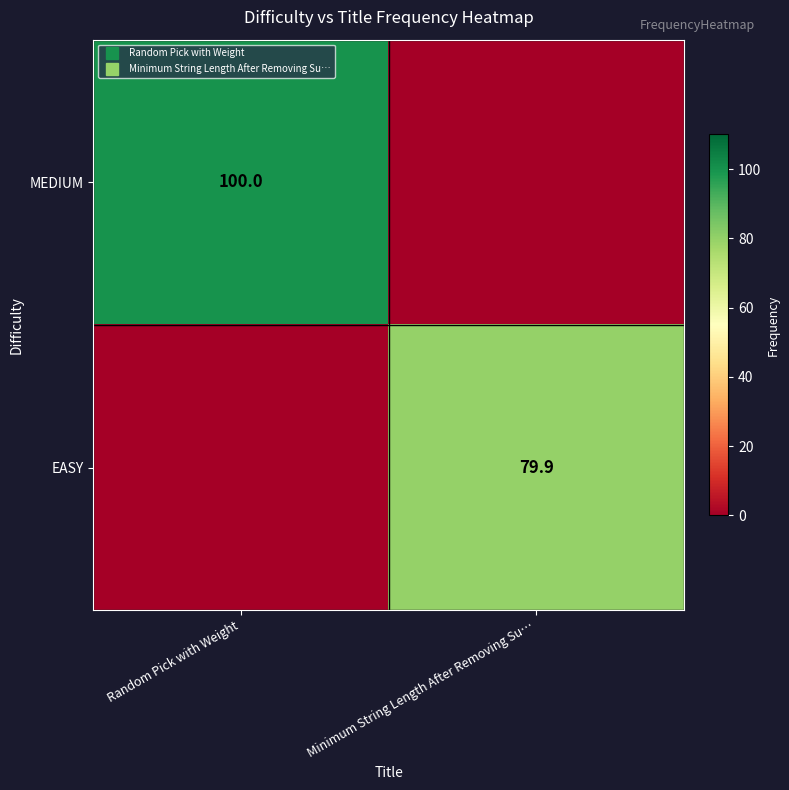

Where does the EASY series first go above 79?

Minimum String Length After Removing Su…